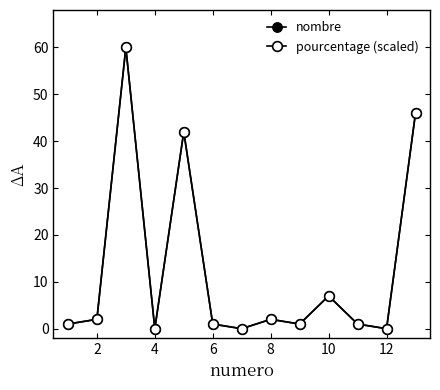

Count the number of categories in the chart.

13